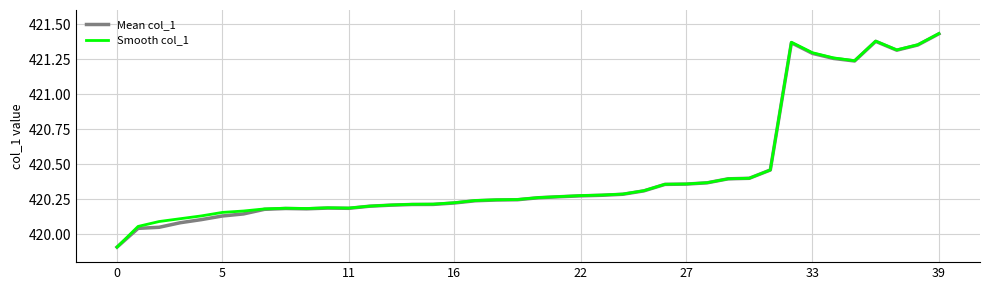

Which series has the widest spread of values?

Smooth col_1